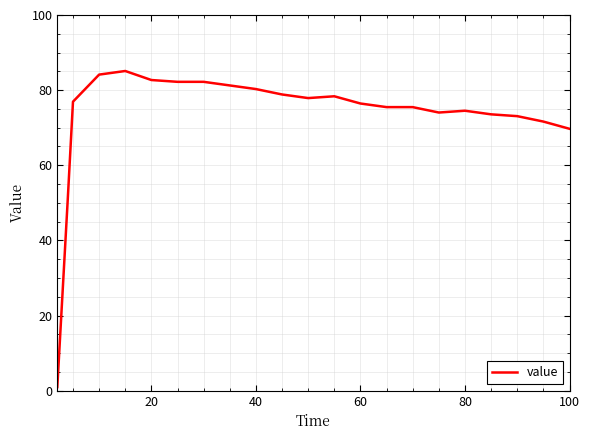

What is the maximum value shown in the chart?

85.1